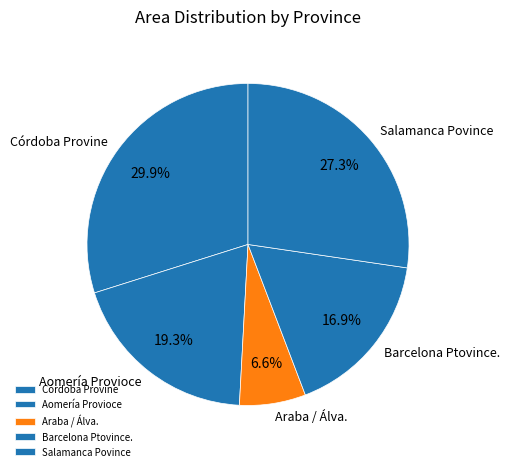

Does any single category account for the majority?

No